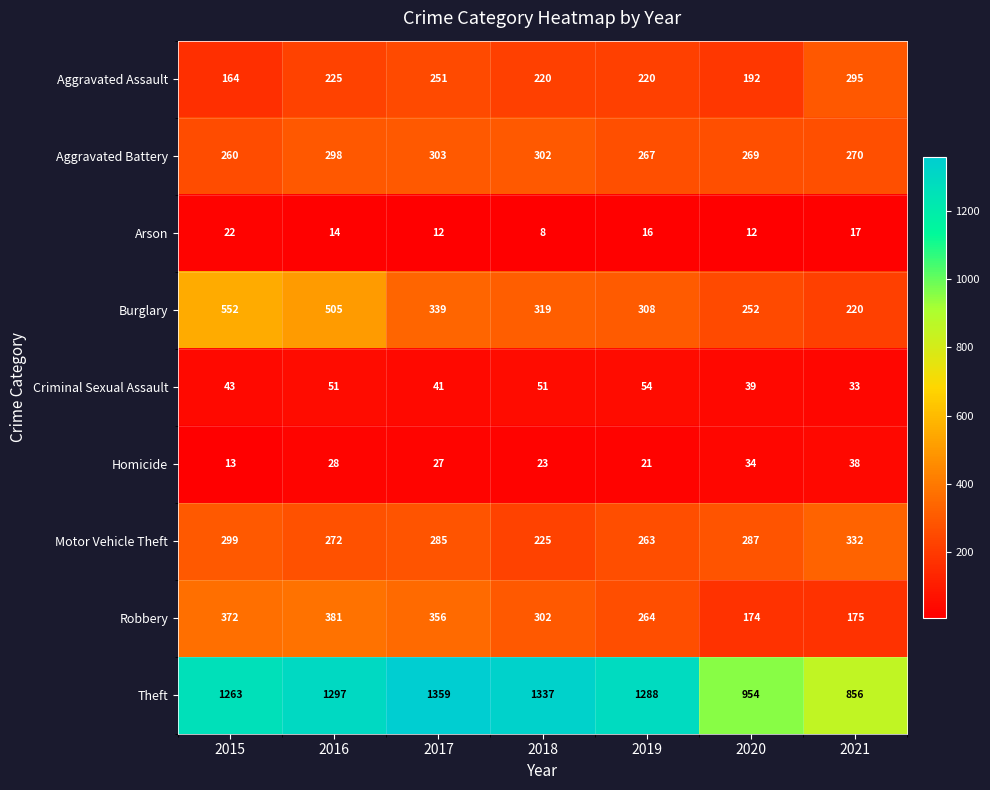

At 2016, list the series in order from smallest to largest.

Arson, Homicide, Criminal Sexual Assault, Aggravated Assault, Motor Vehicle Theft, Aggravated Battery, Robbery, Burglary, Theft